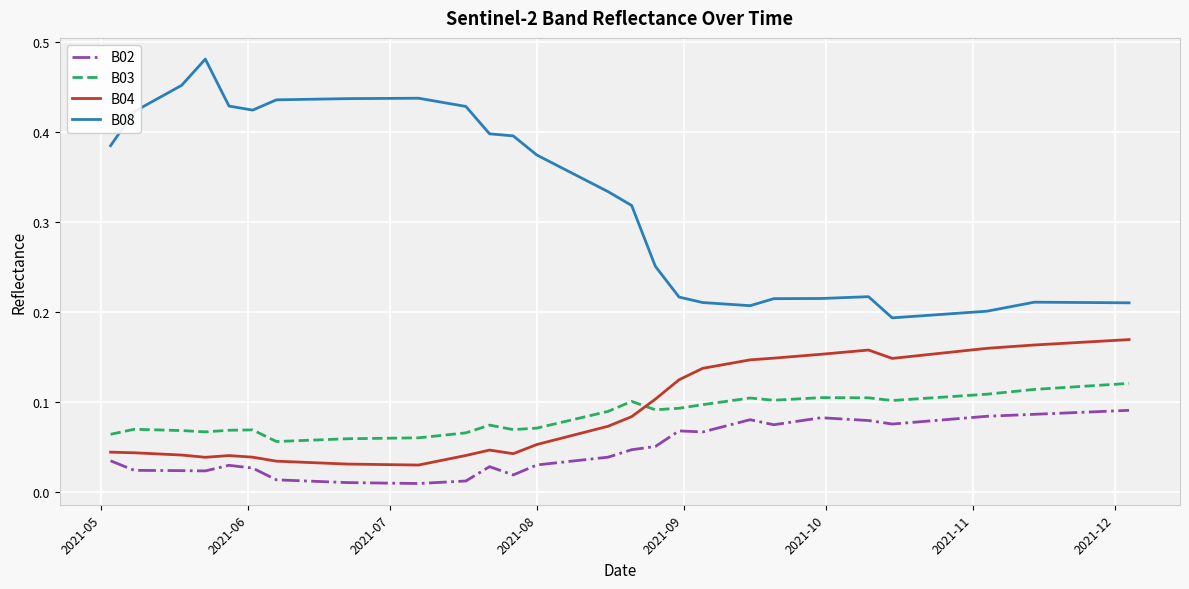

Which series has the widest spread of values?

B08